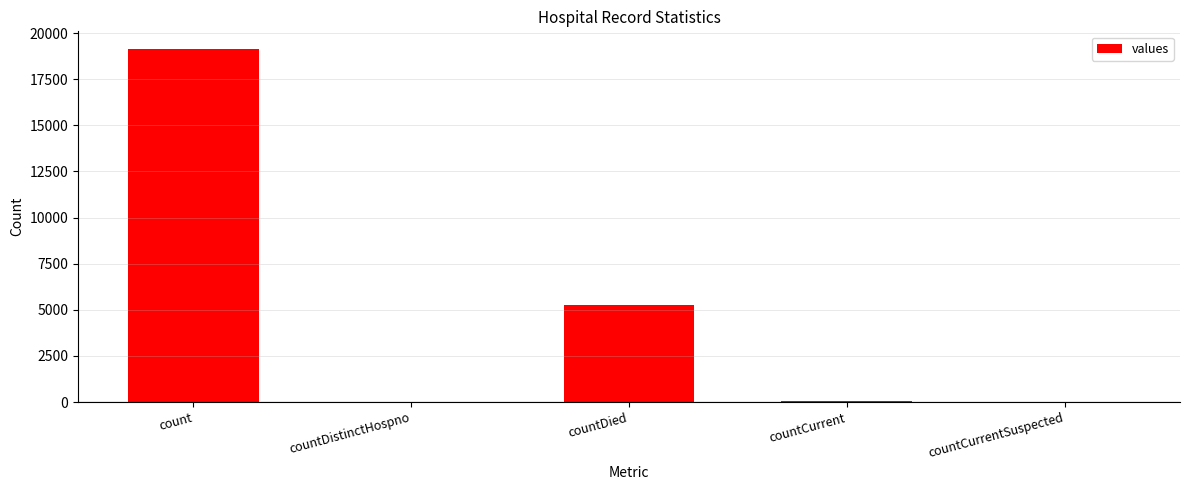

Read the value at countDied, to the nearest 50.

5300